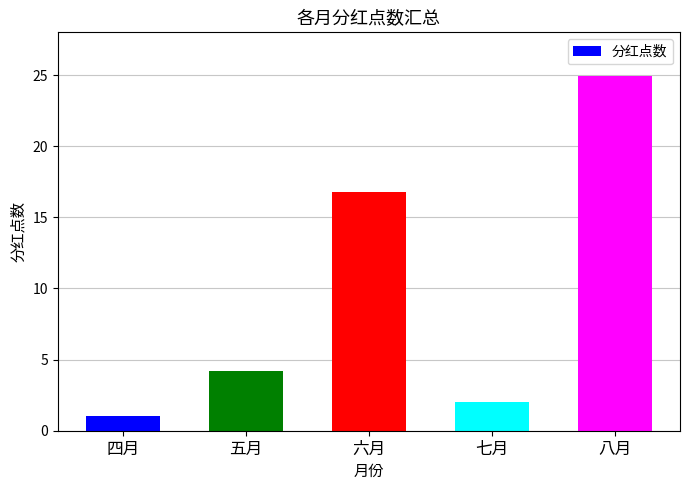

Which category has the highest value across all series?

八月